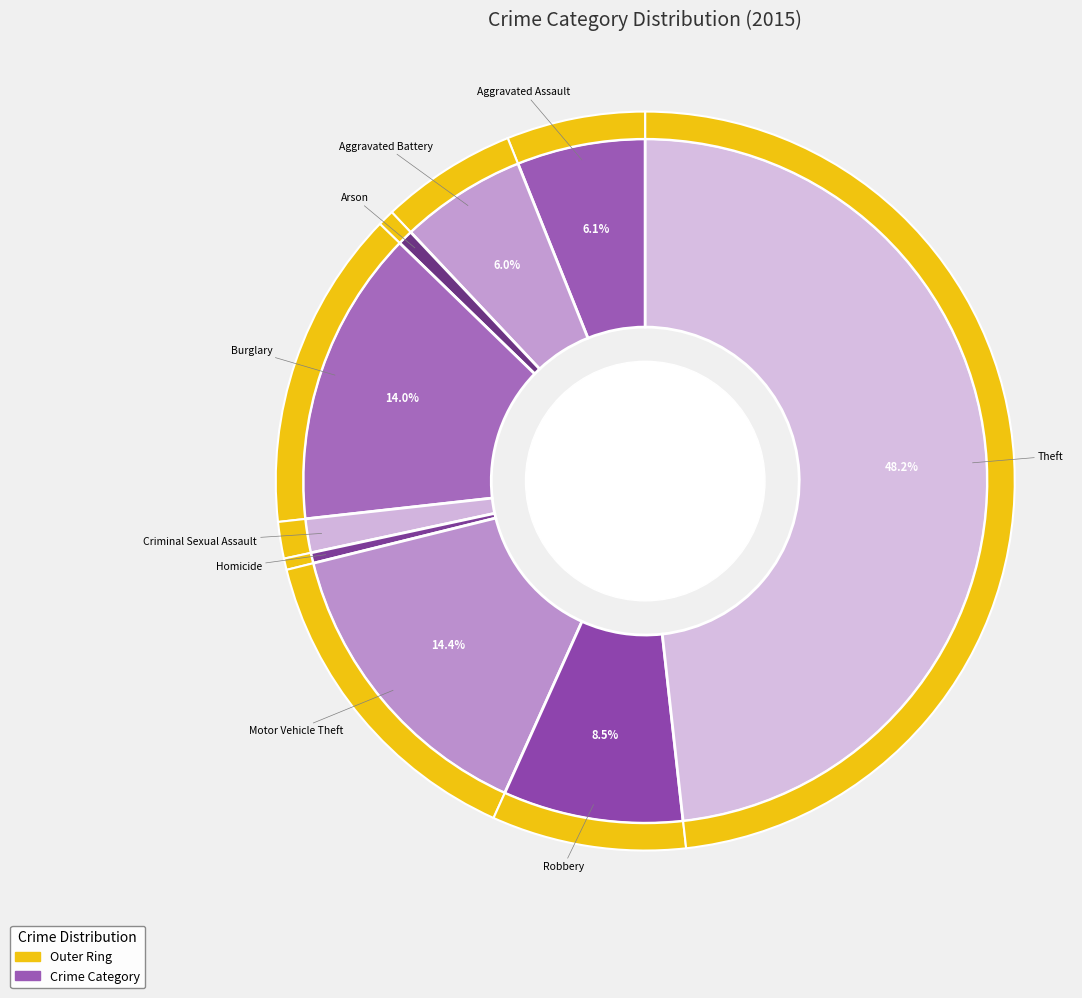

Combined, do Burglary and Motor Vehicle Theft account for over 50%?

No